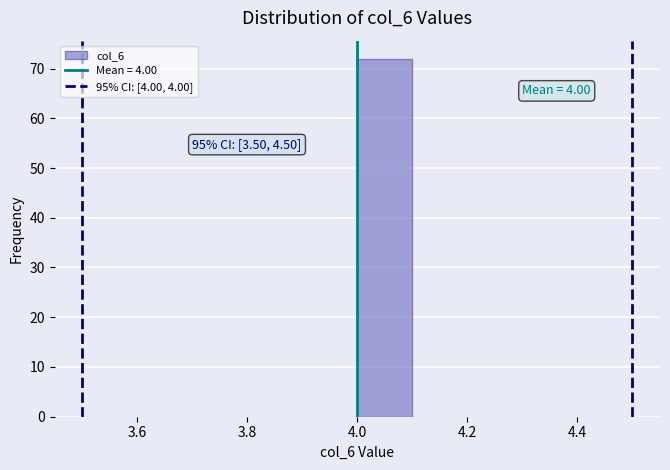

Which range on the x-axis has the tallest bar?

4.0 to 4.1